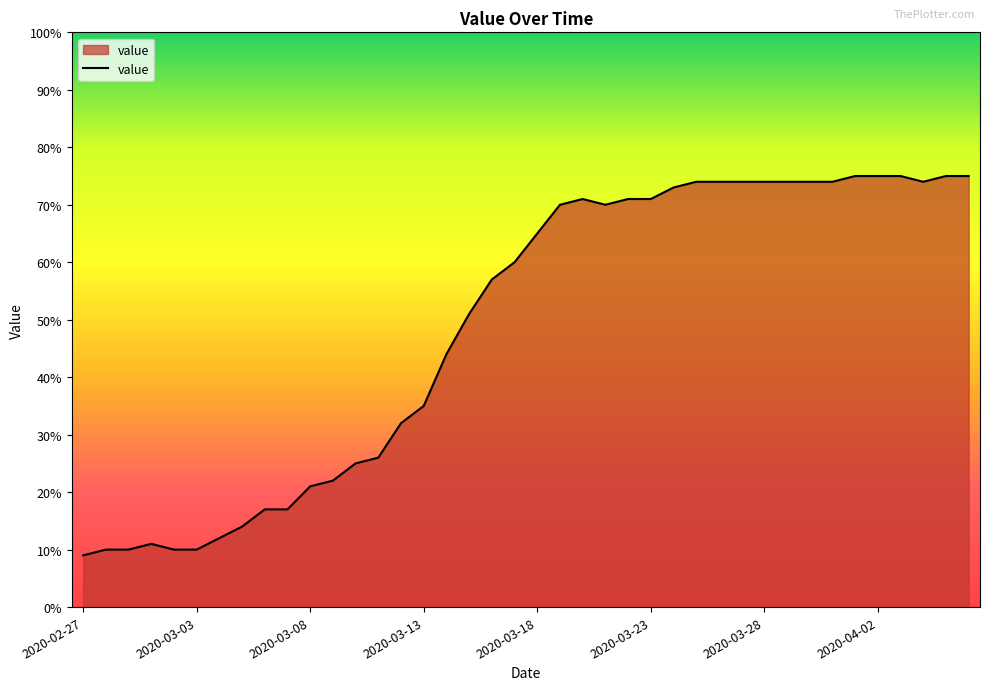

Reading right to left, list all the values displayed in this chart.

75	75	74	75	75	75	74	74	74	74	74	74	74	73	71	71	70	71	70	65	60	57	51	44	35	32	26	25	22	21	17	17	14	12	10	10	11	10	10	9